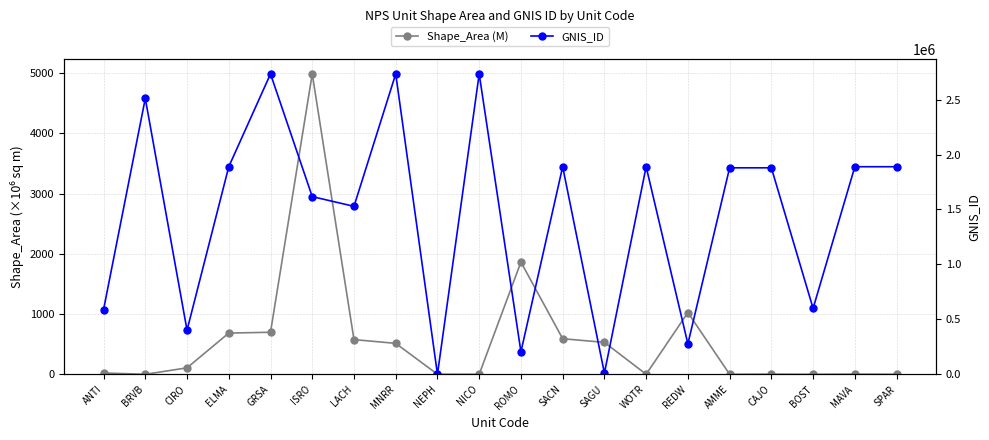

What position from the left is NICO?

10